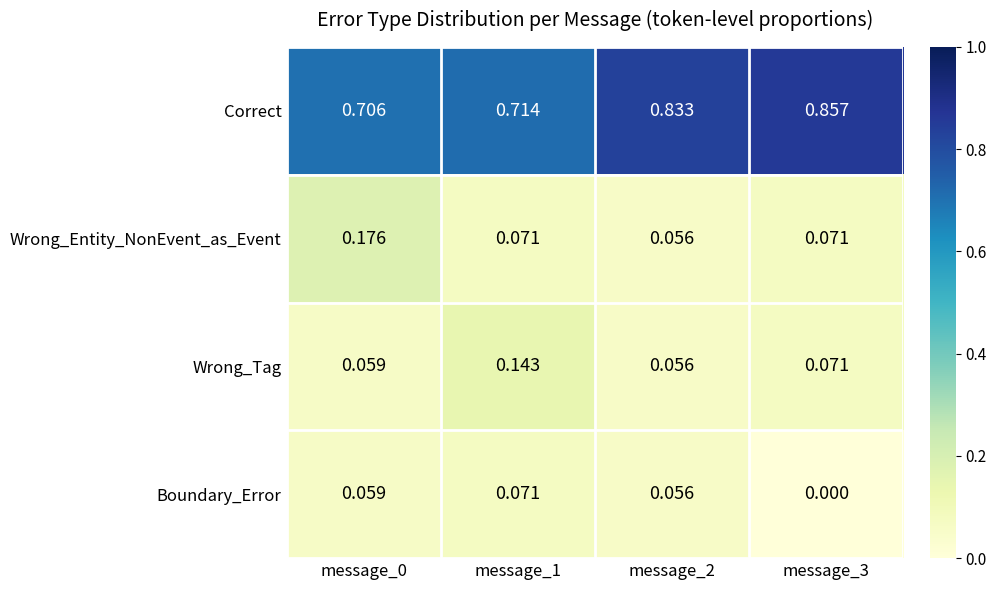

Is the value of Wrong_Entity_NonEvent_as_Event at message_1 greater than the value of Boundary_Error at message_2?

Yes